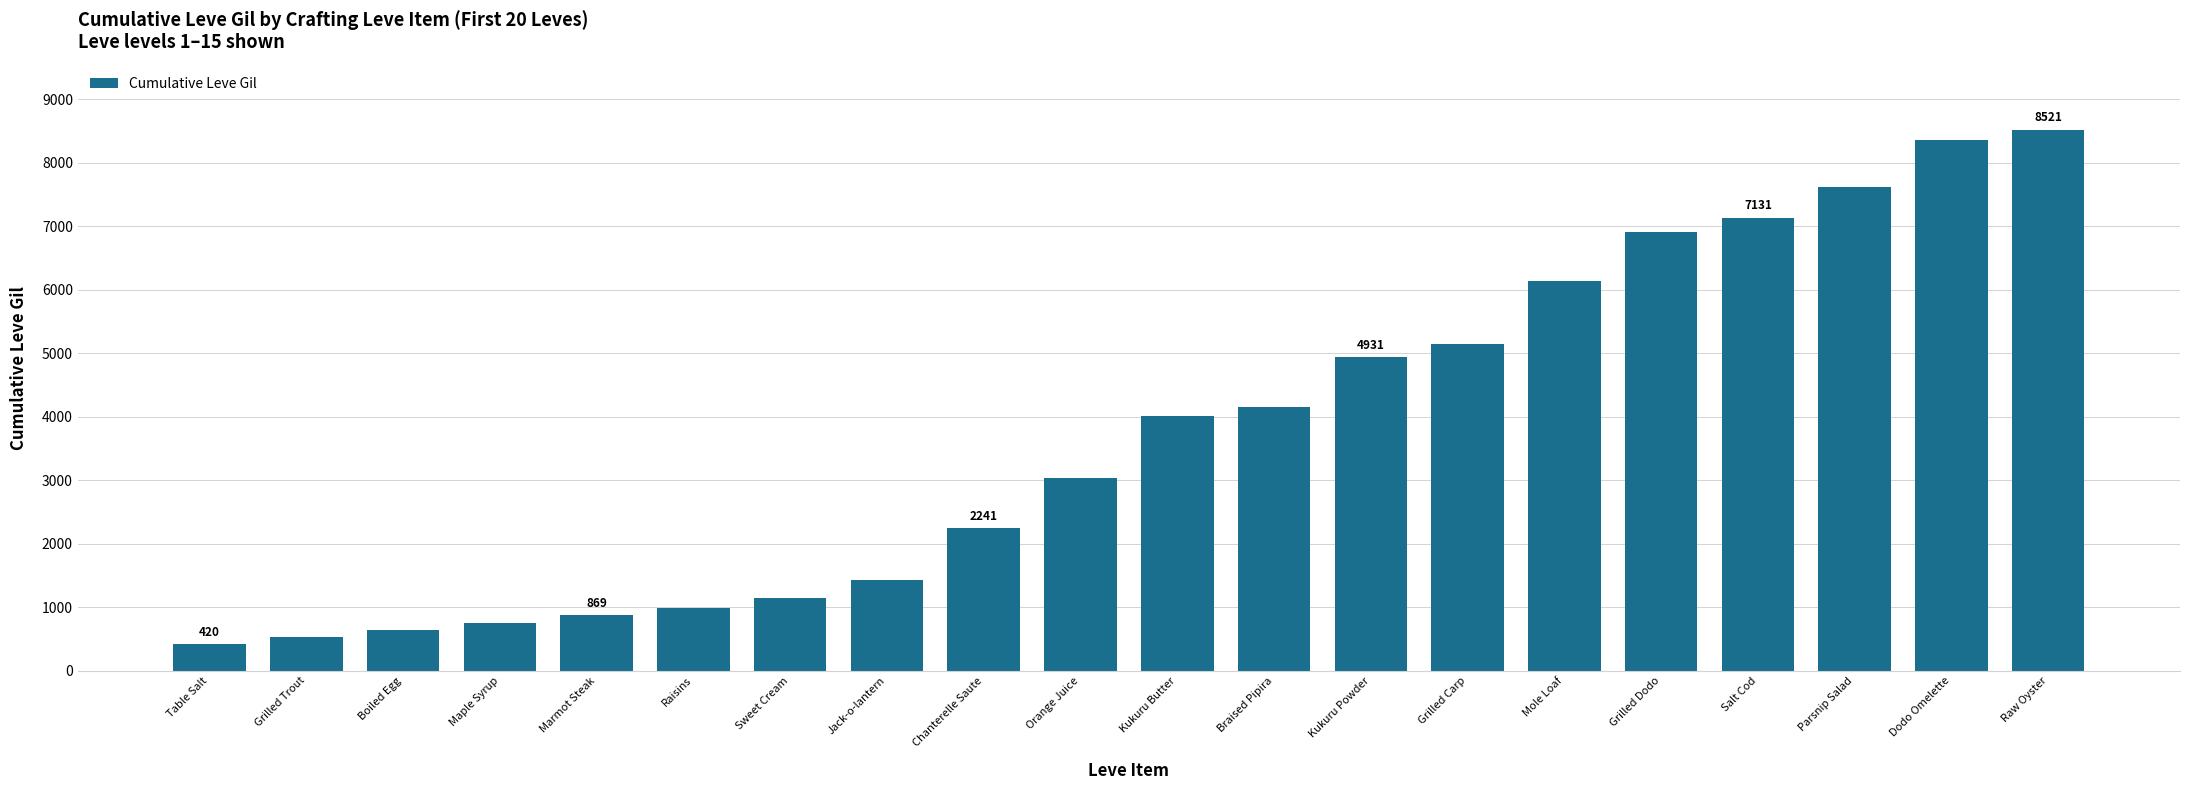

What is the difference between the maximum and minimum values?

8101